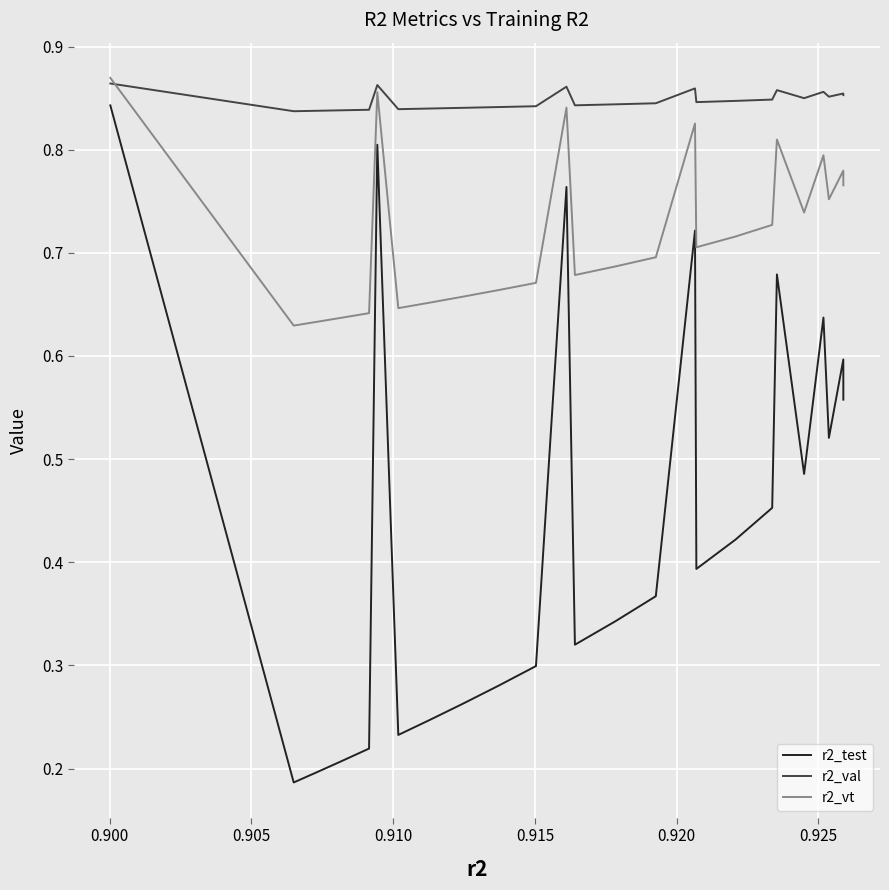

Which series has the widest spread of values?

r2_test